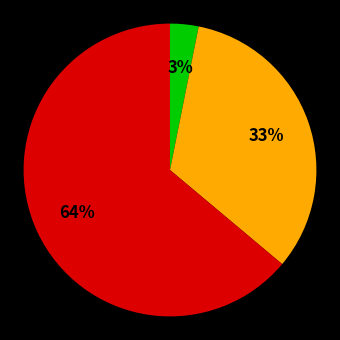

To the nearest percent, what is the average slice percentage?

33%